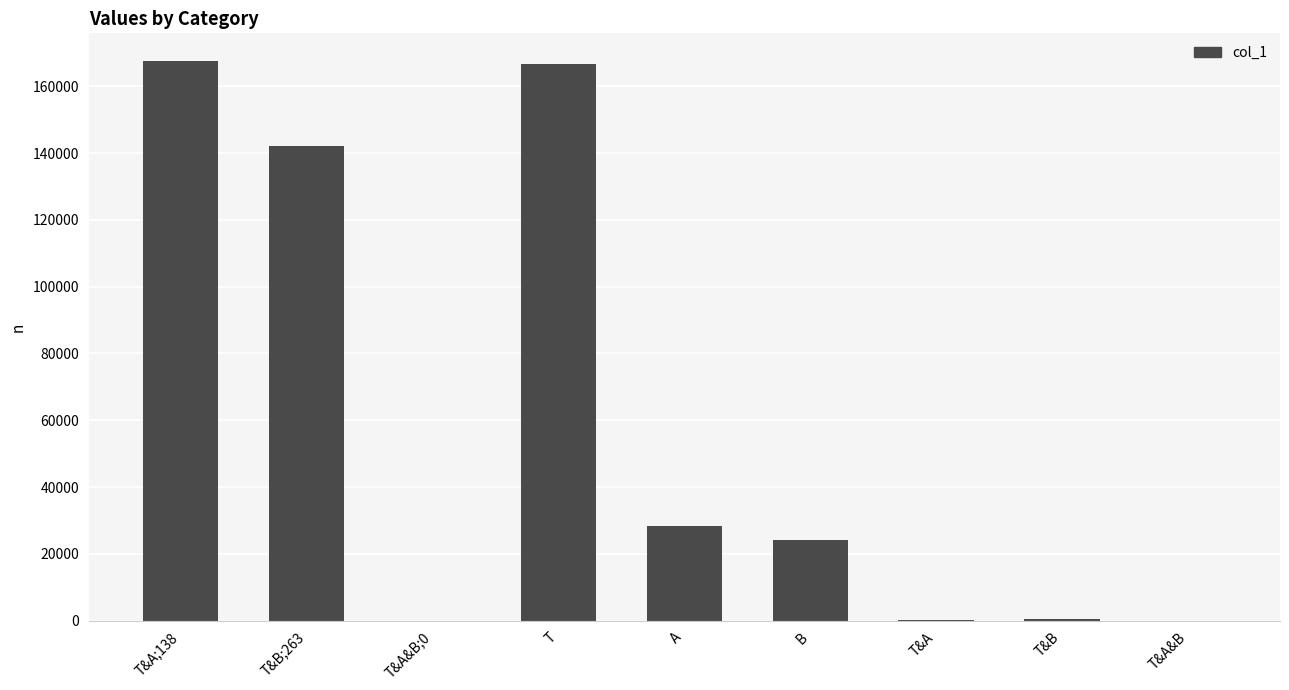

Which has a higher value, B or T?

T